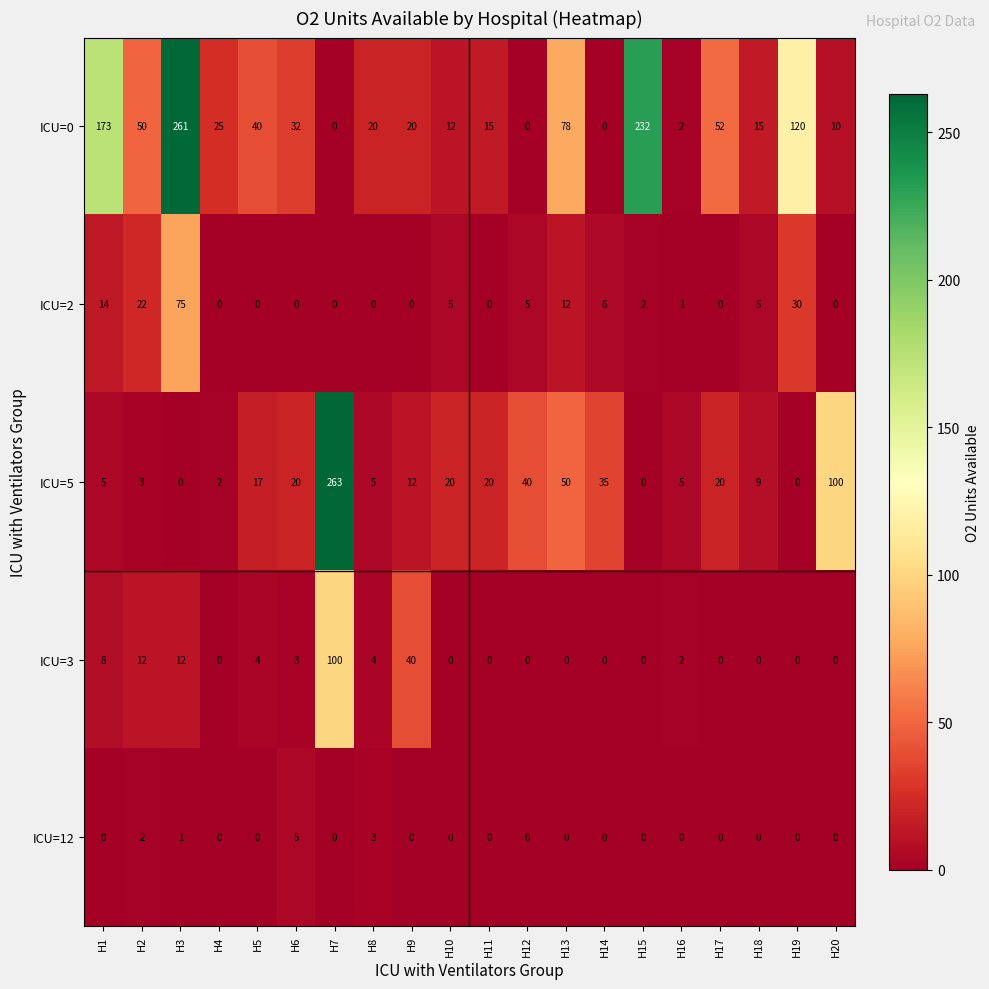

What is the total value across all series at H14?

41